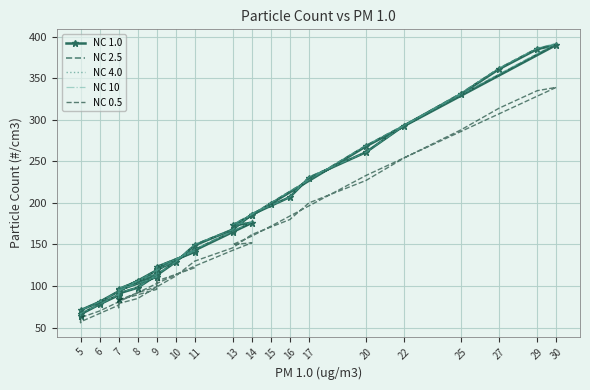

Which series has the widest spread of values?

NC 10